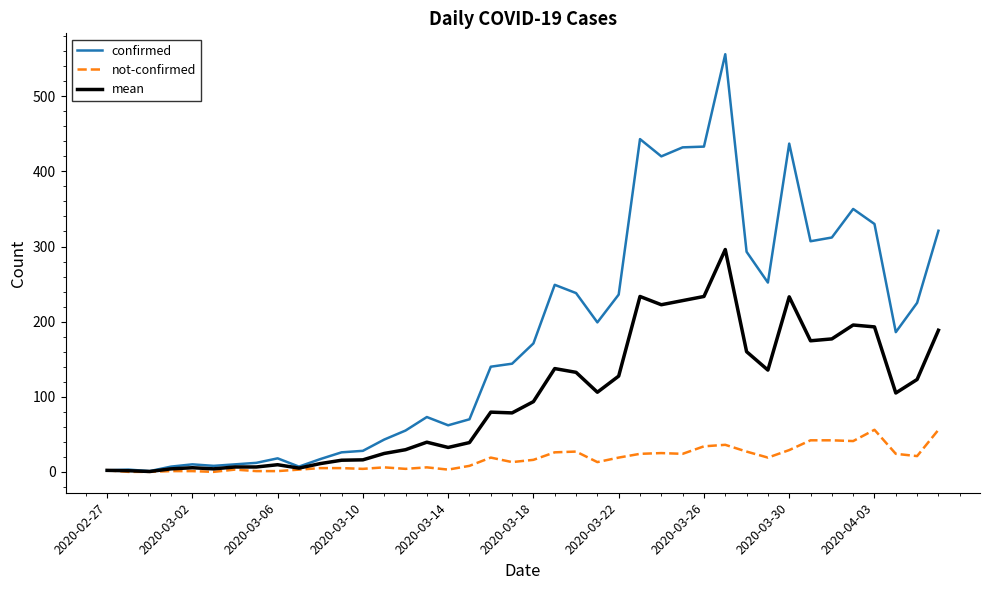

List the series in order of their peak value, highest first.

confirmed, mean, not-confirmed